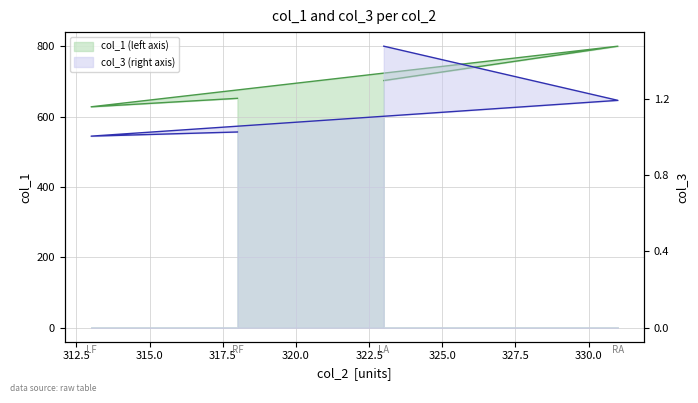

How many lines are shown in the chart?

2